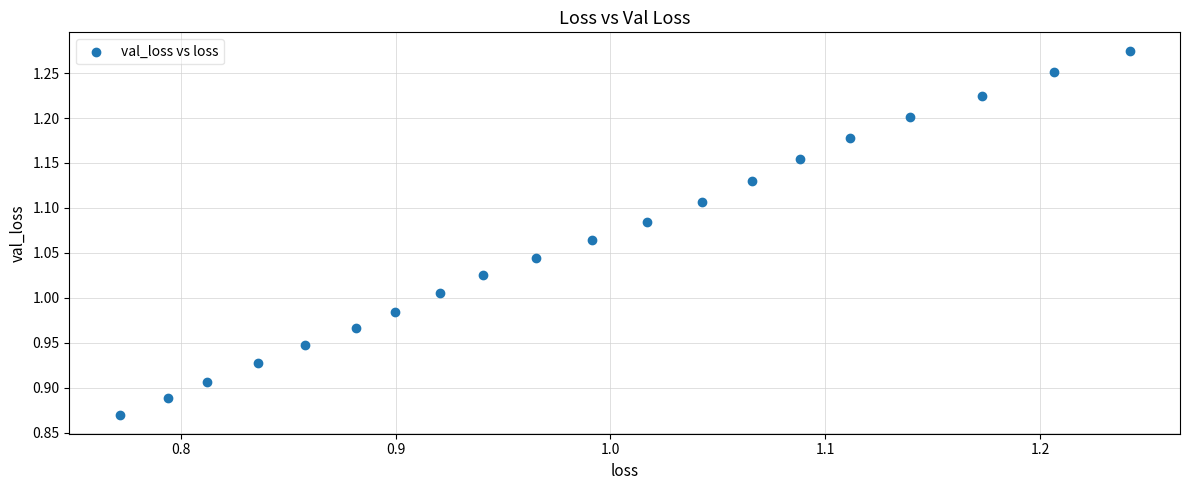

What is the range of Y values (max minus min)?

0.4